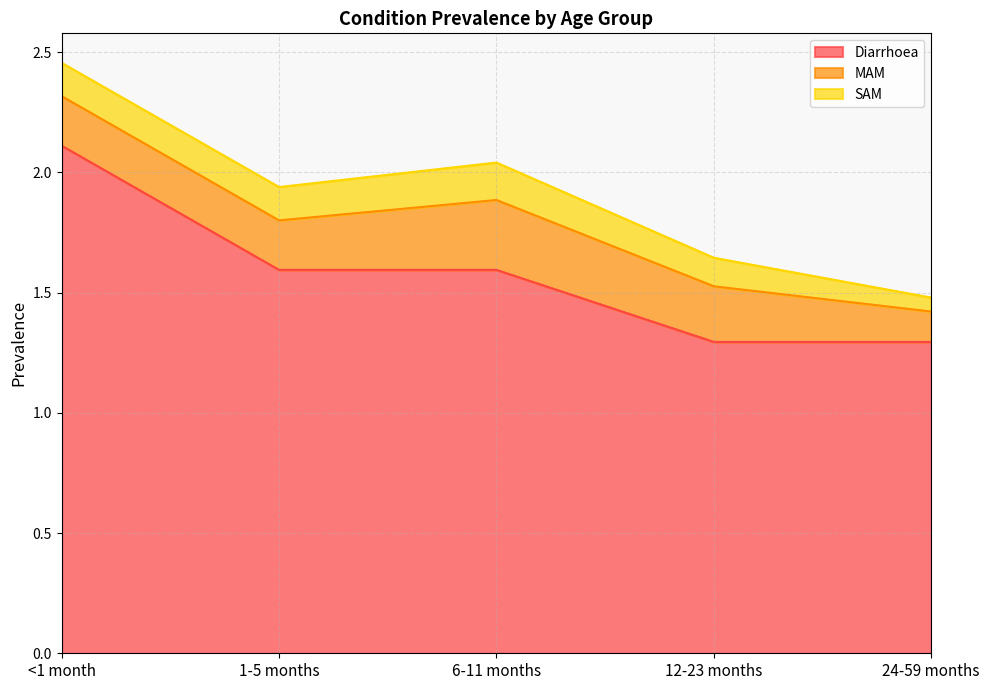

How many series are shown in this chart?

3